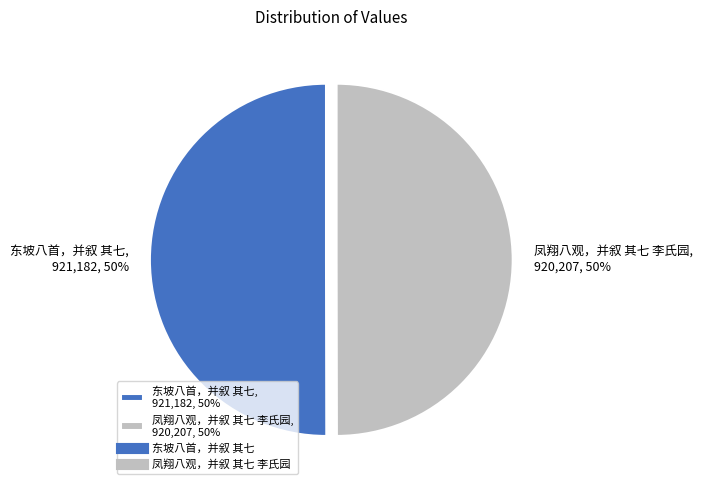

To the nearest percent, what portion does 东坡八首，并叙 其七 represent?

50%